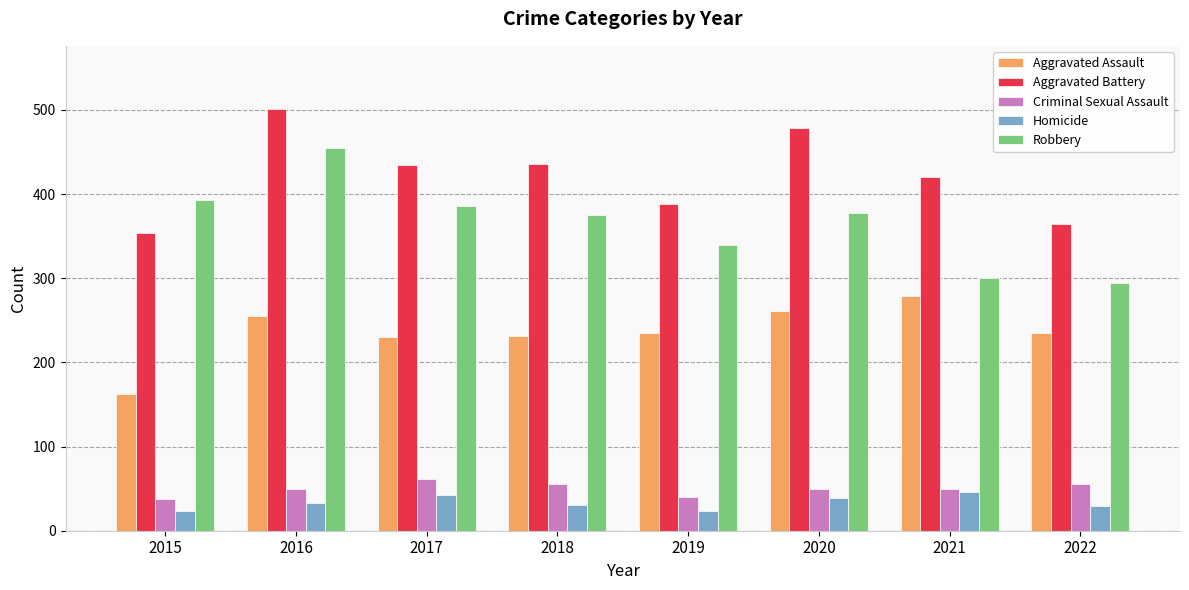

Is it true that Robbery equals 393 at 2015?

True